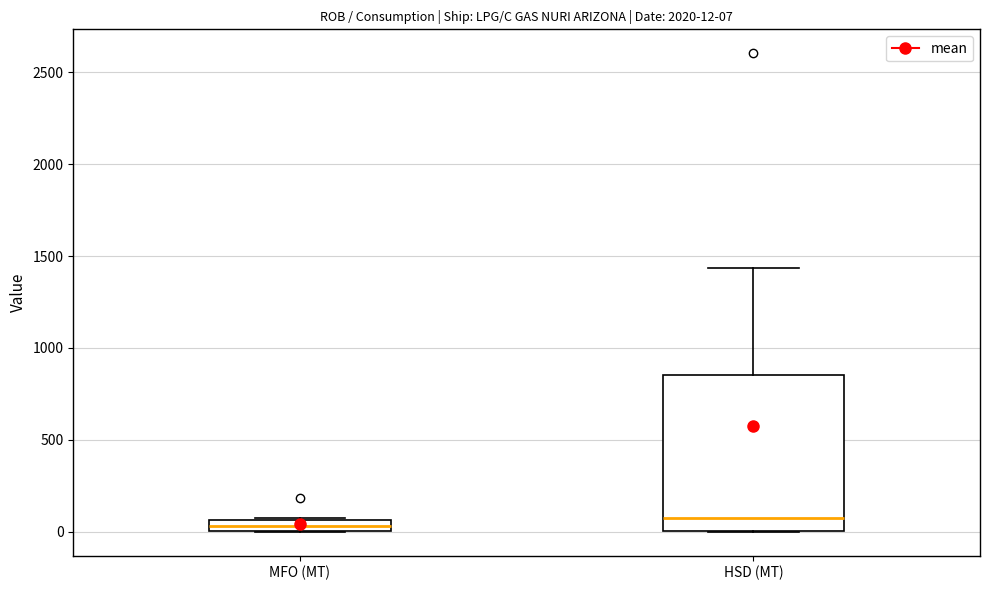

Which box is the tallest, from its lower edge to its upper edge?

HSD (MT)